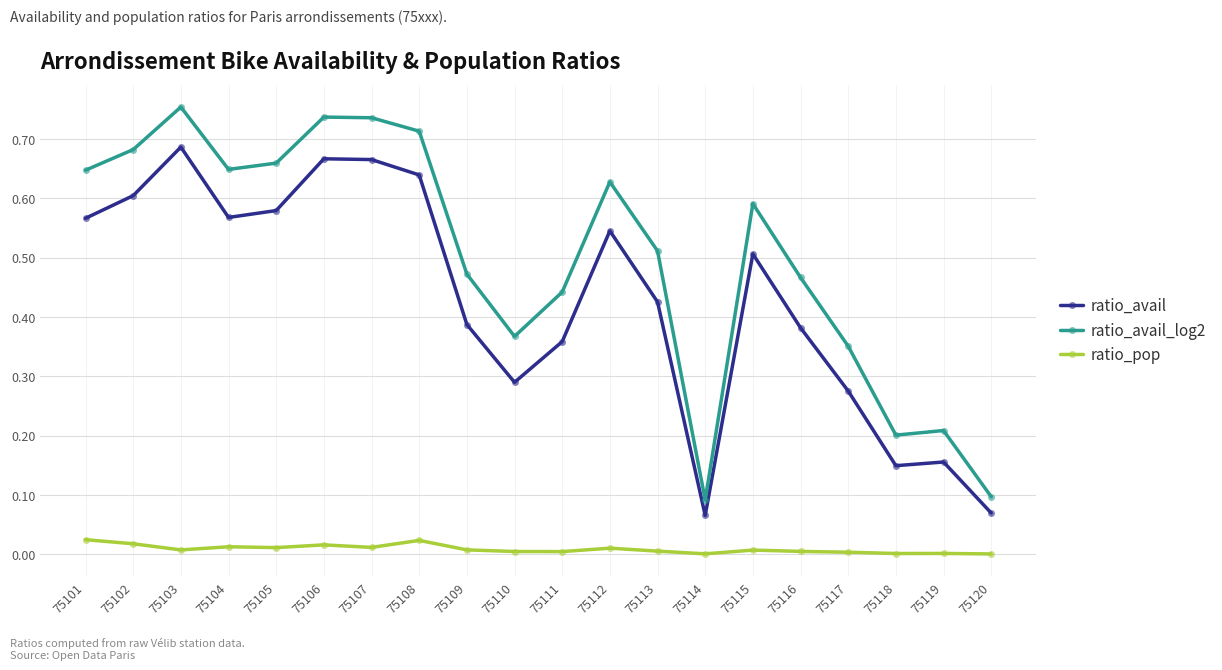

True or false: ratio_avail_log2 and ratio_avail intersect in this chart.

False